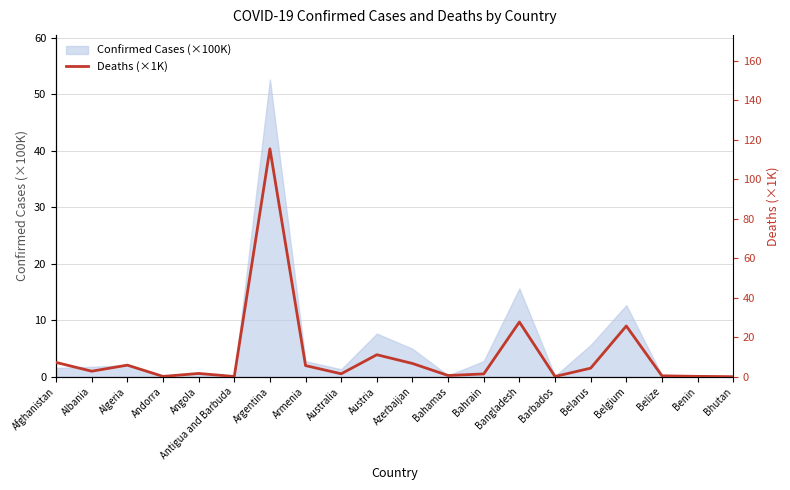

How many values are below 2?

10